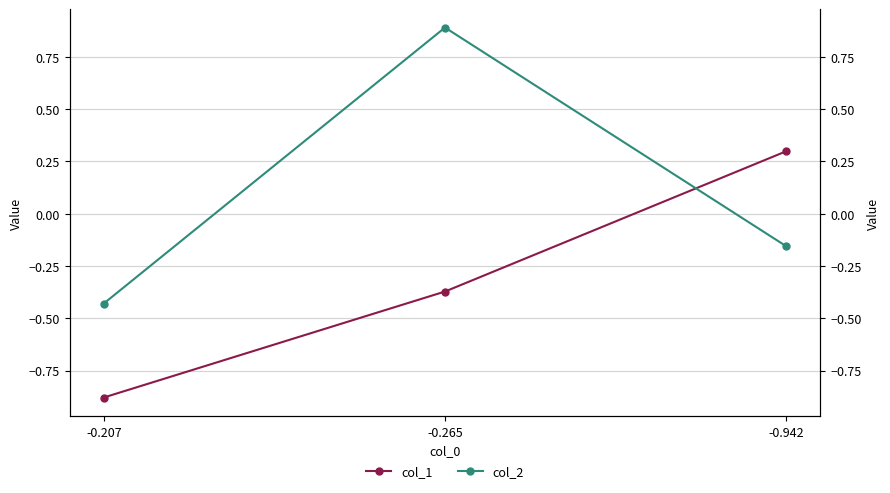

How many negative values does the col_1 series have?

2